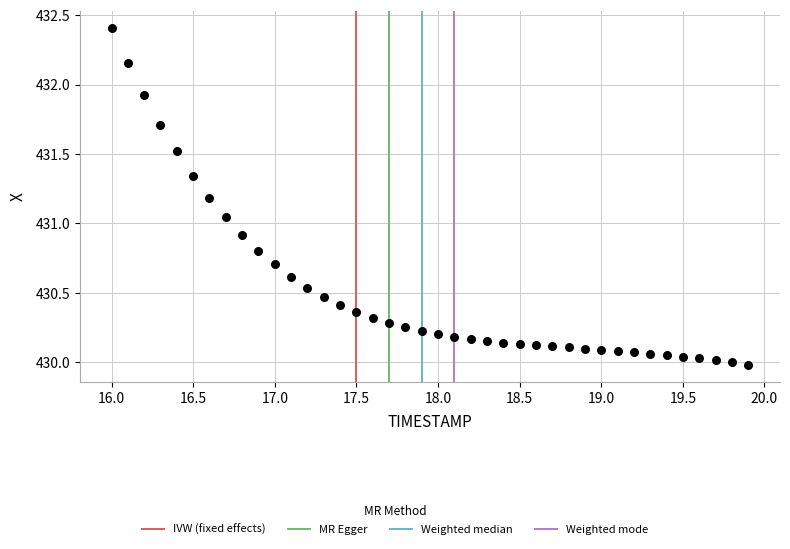

What is the range of Y values (max minus min)?

2.4